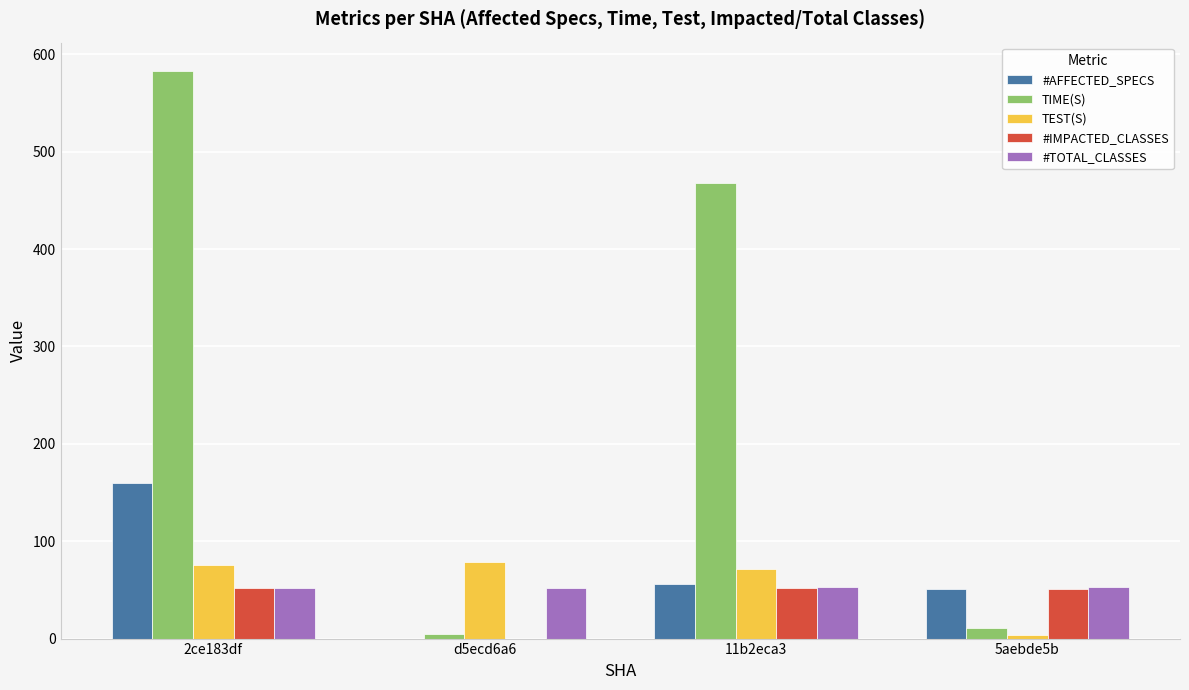

How many distinct data groups are displayed?

5